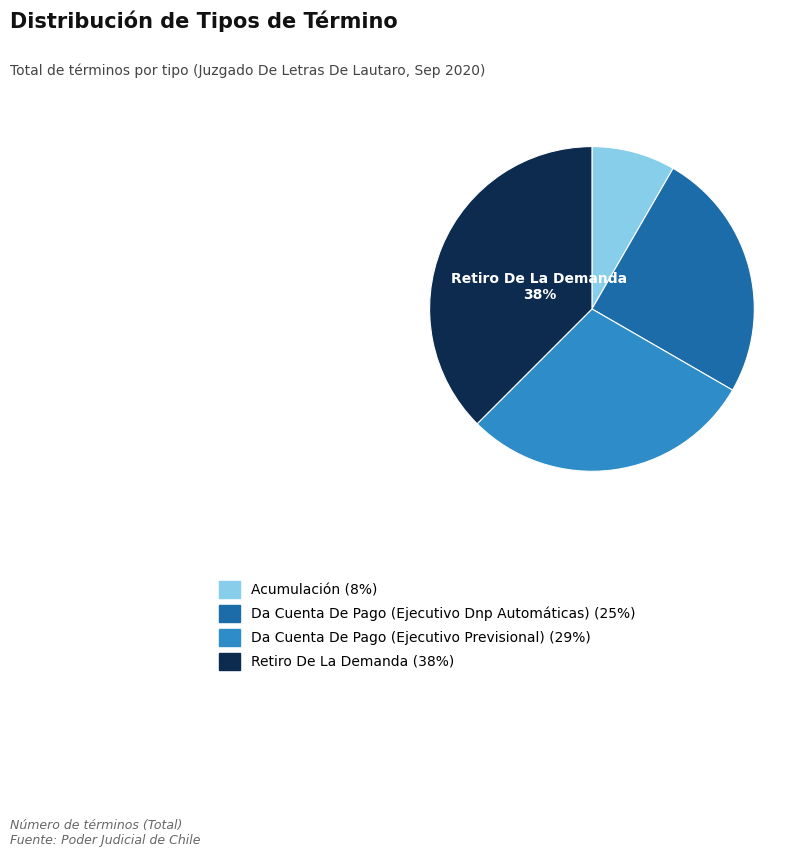

True or false: Da Cuenta De Pago (Ejecutivo Dnp Automáticas) accounts for 25% of the total.

True